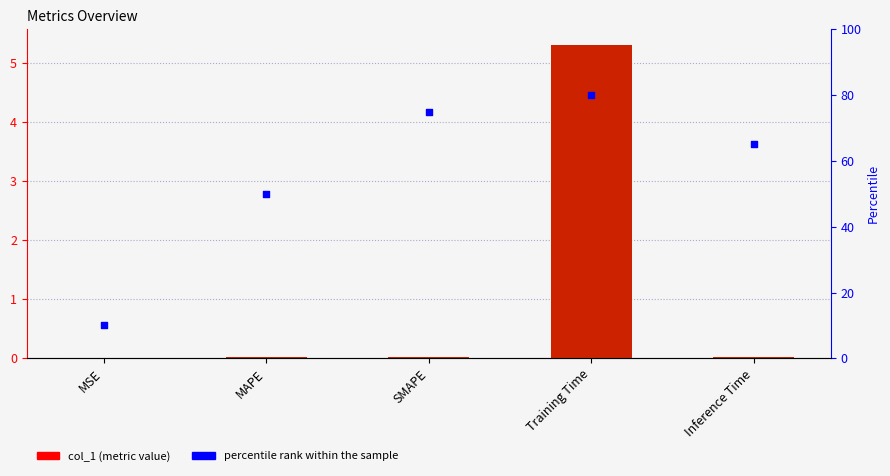

Is the value of percentile rank within the sample at MAPE greater than the value of col_1 at MAPE?

Yes